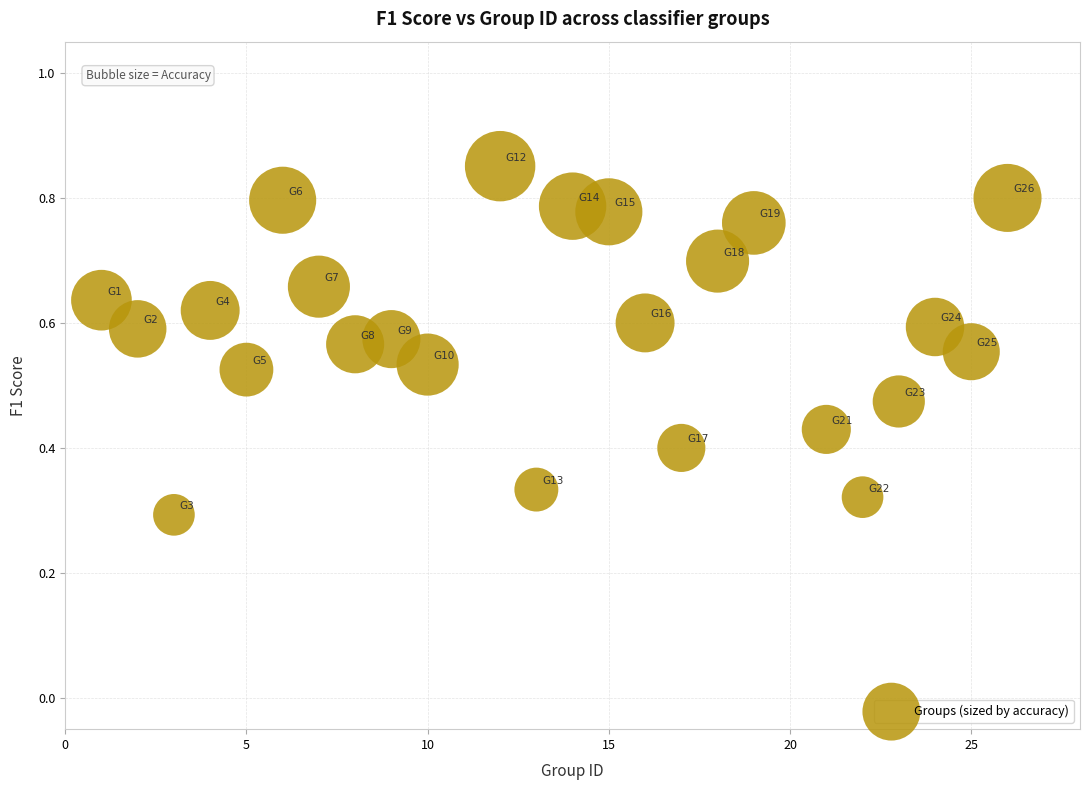

What is the range of X values (max minus min)?

25.0